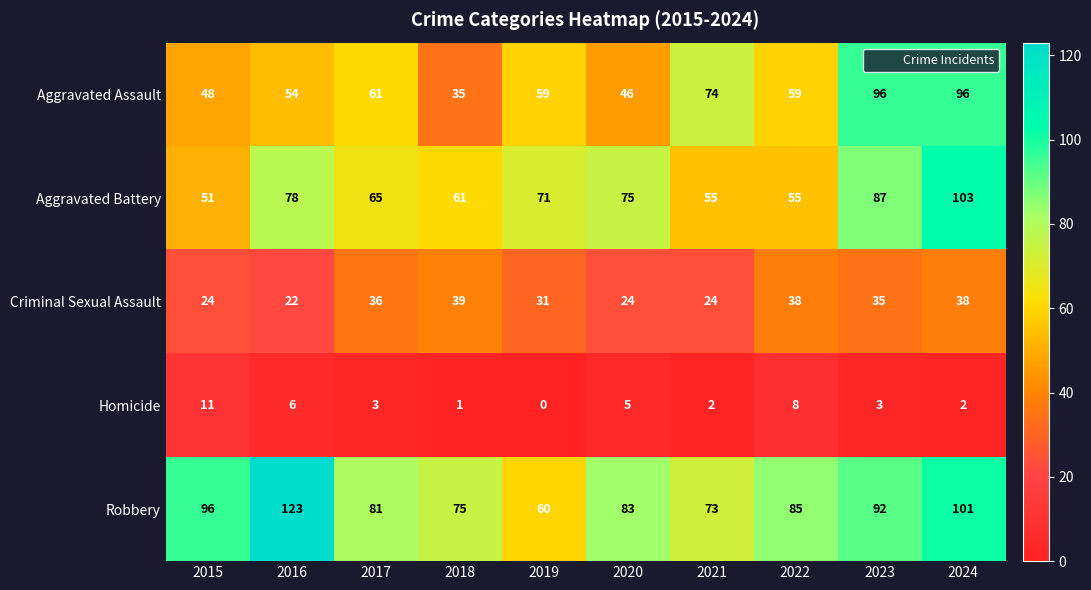

What is the total value across all series at 2016?

283